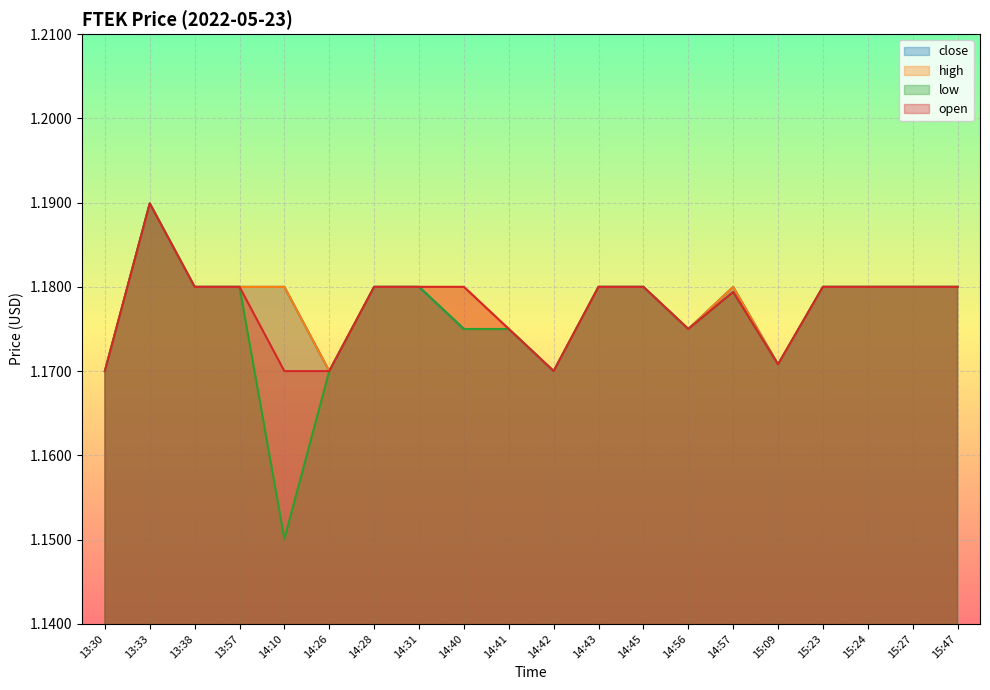

How many interior local valleys does the open series have?

3